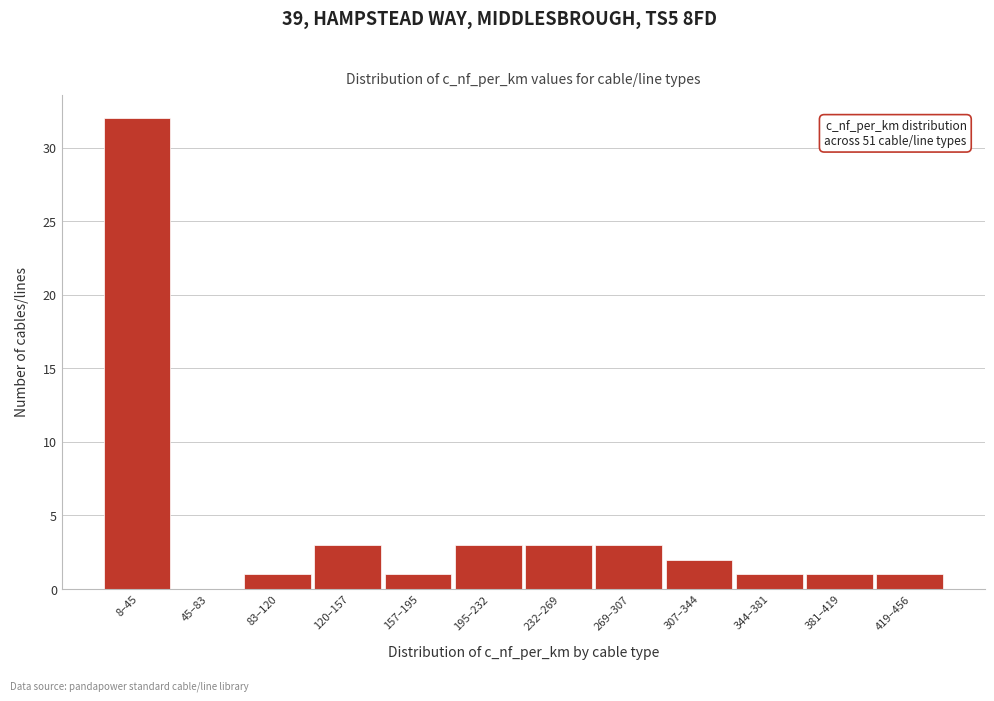

Reading right to left, what are all the values shown in this chart?

419–456=1	381–419=1	344–381=1	307–344=2	269–307=3	232–269=3	195–232=3	157–195=1	120–157=3	83–120=1	45–83=0	8–45=32